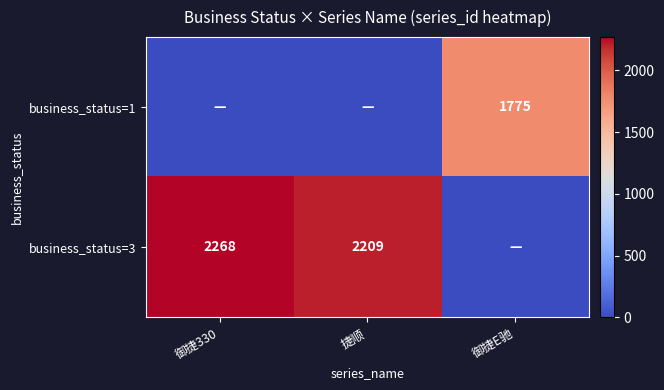

True or false: business_status=1 has a value of 1775 at 御捷E驰.

True